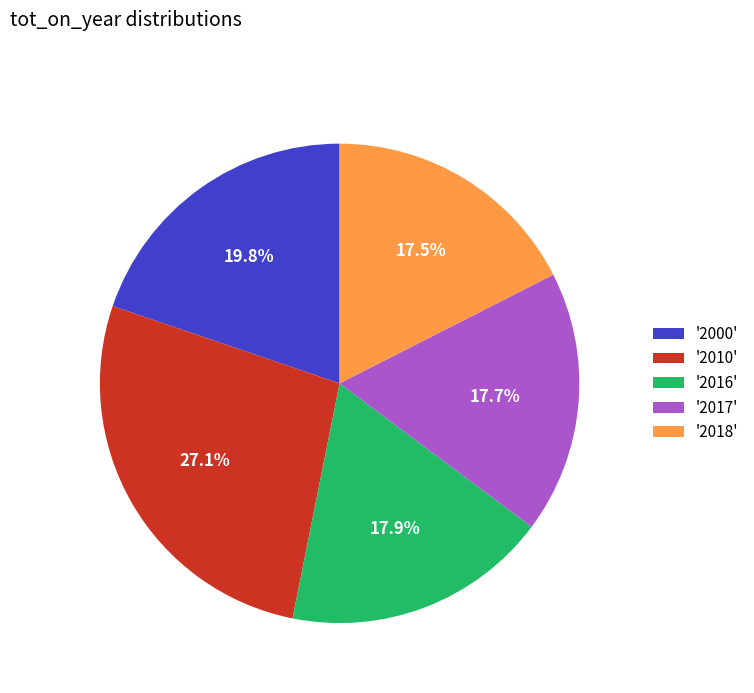

What percentage do '2000' and '2017' together represent?

37.5%